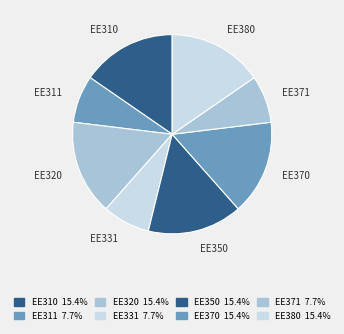

Is the sum of EE331 and EE311 greater than half?

No